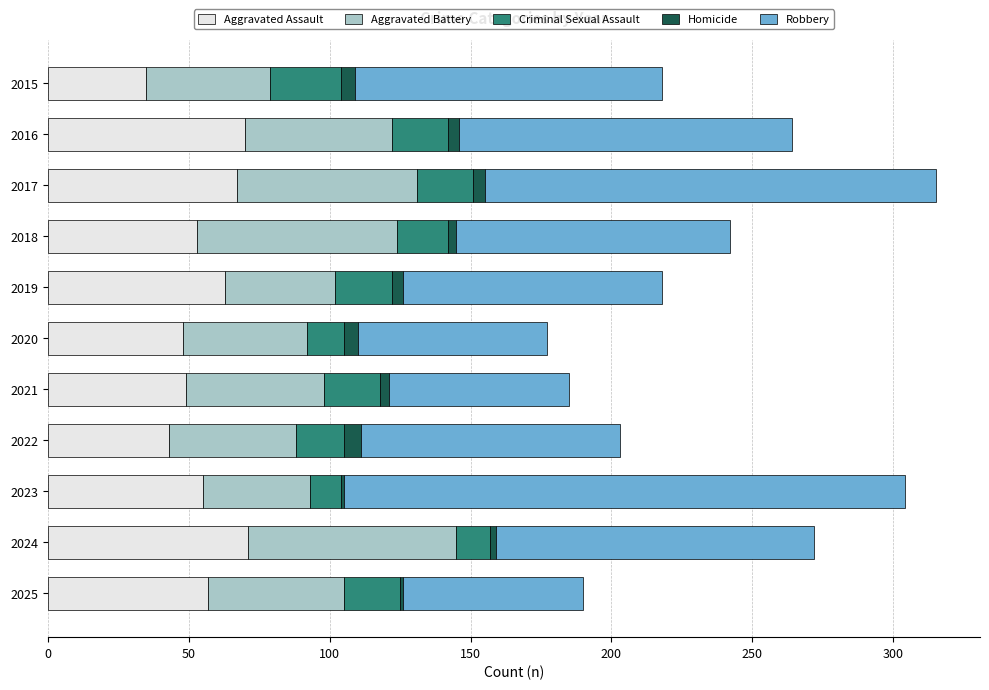

What is the difference between the maximum and minimum values in the Aggravated Assault series?

36